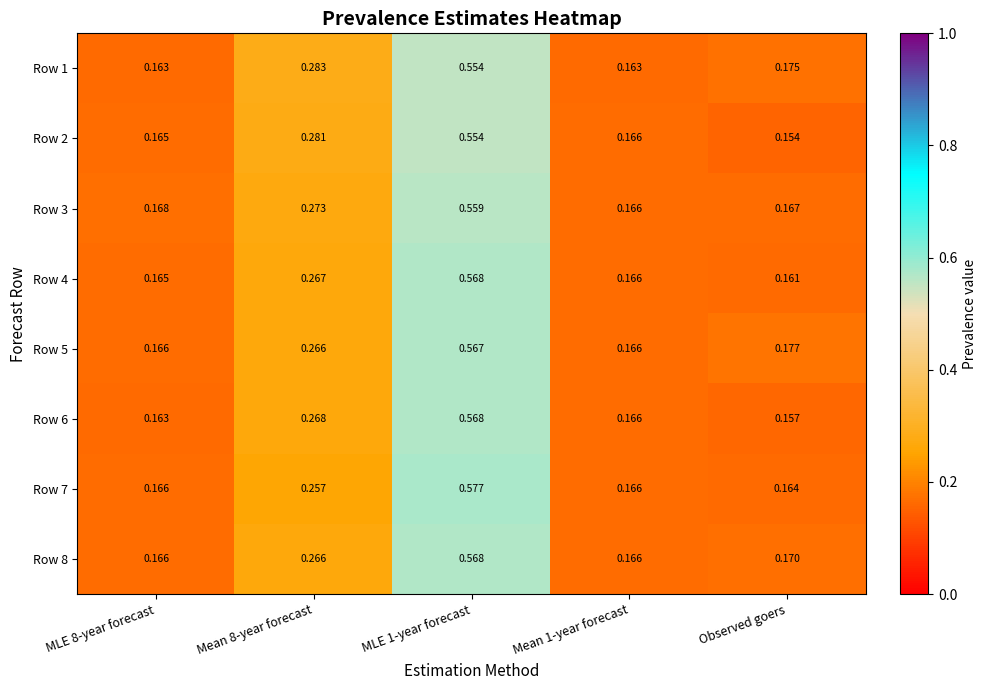

At which label is Row 6 closest to 0?

Observed goers